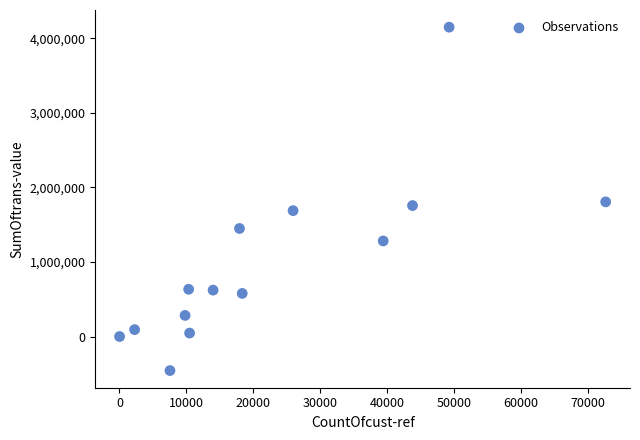

What is the range of X values (max minus min)?

72643.0